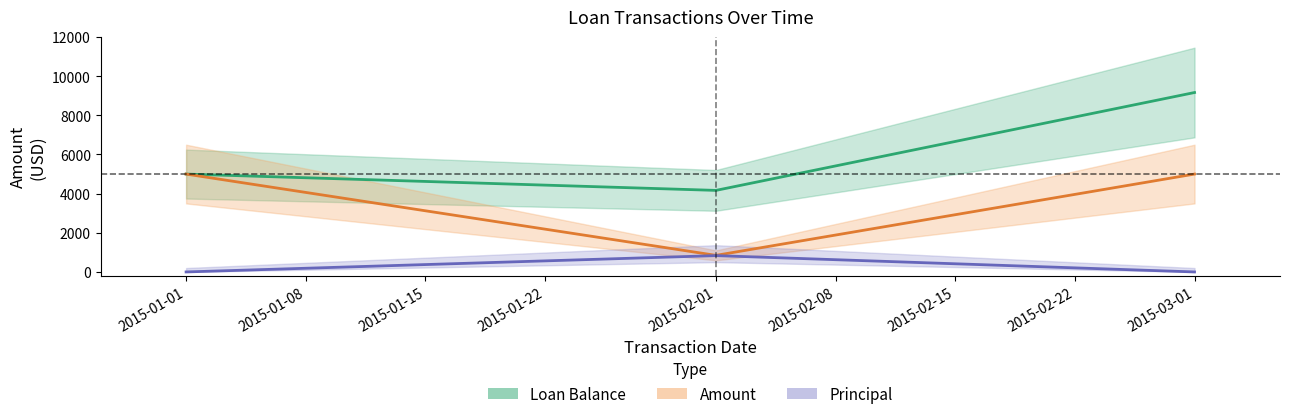

At 2015-01-15, list the series in order from smallest to largest.

Principal, Amount, Loan Balance